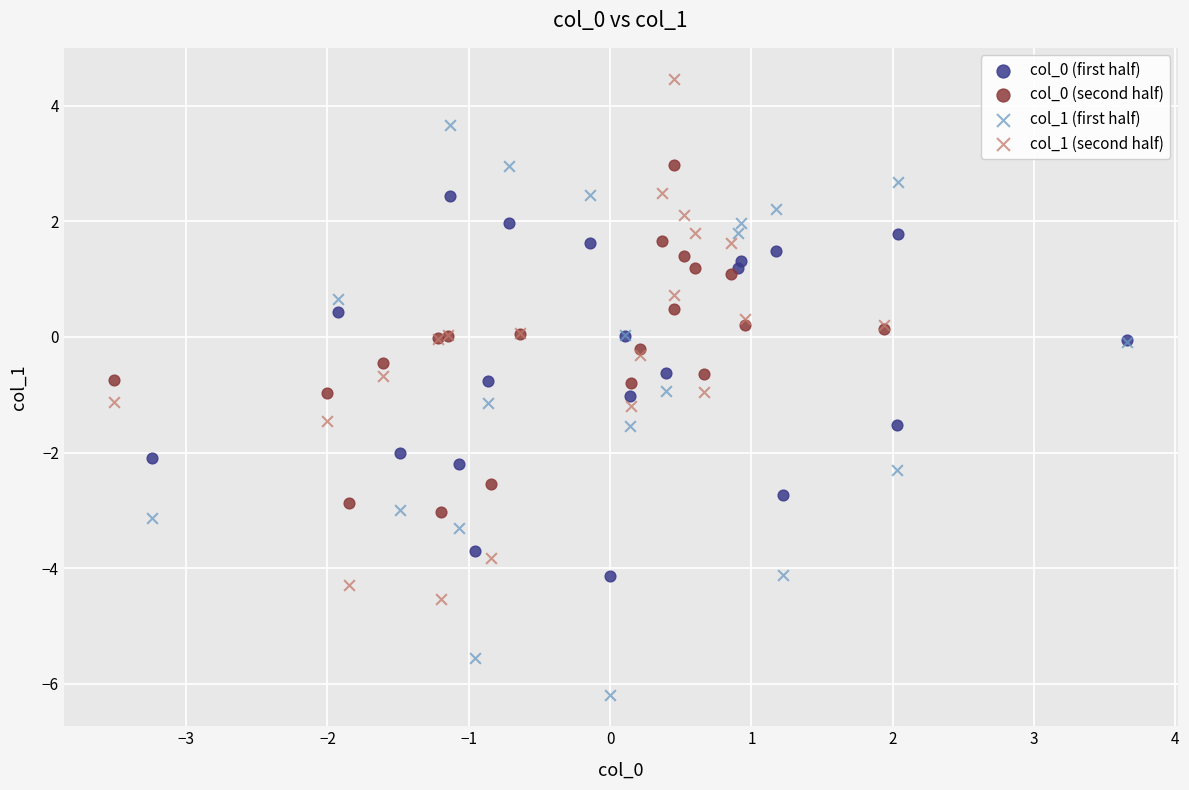

Which series has the widest spread of Y values?

col_1 (first half)